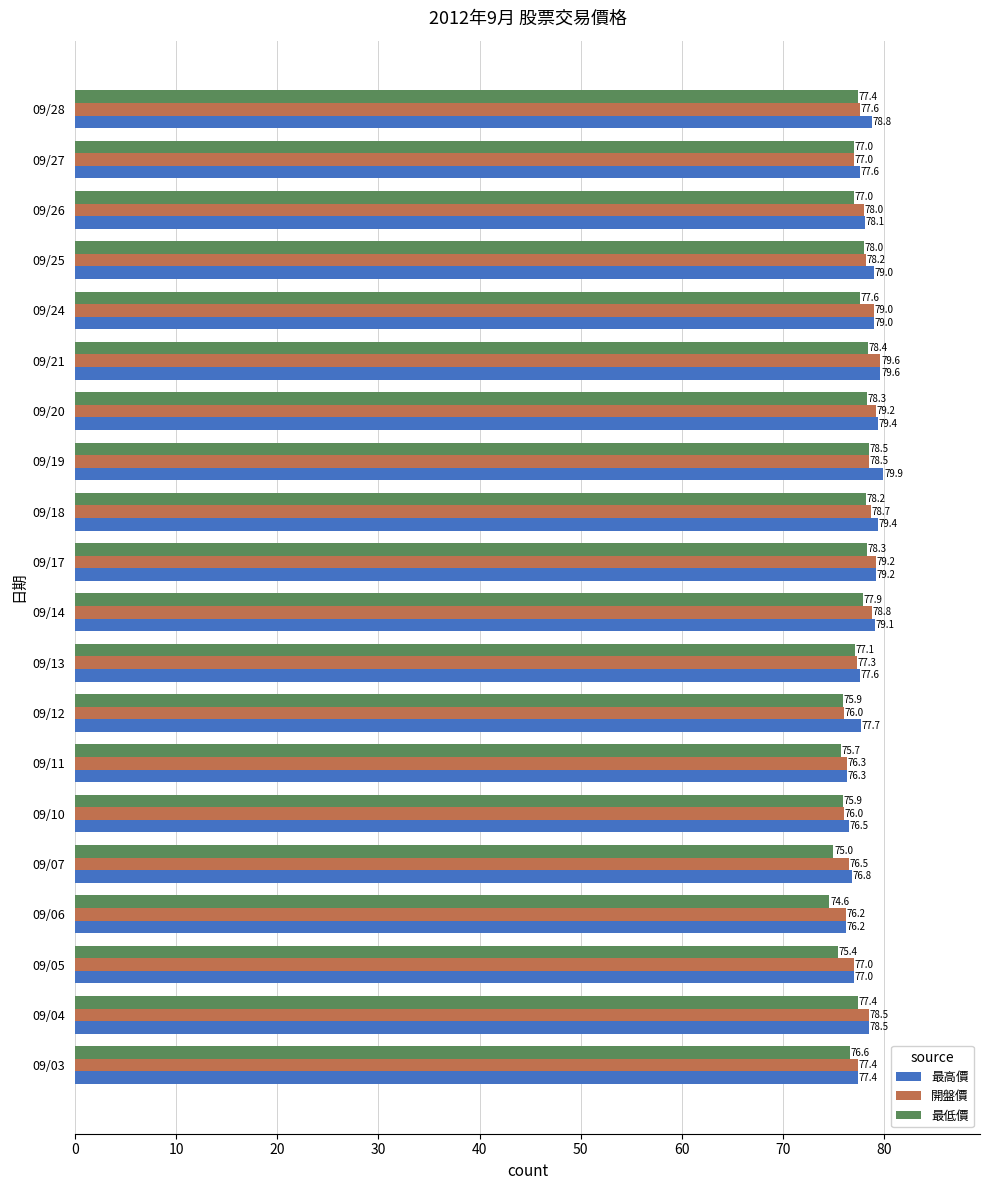

What is the total value across all series at 09/06?

227.0